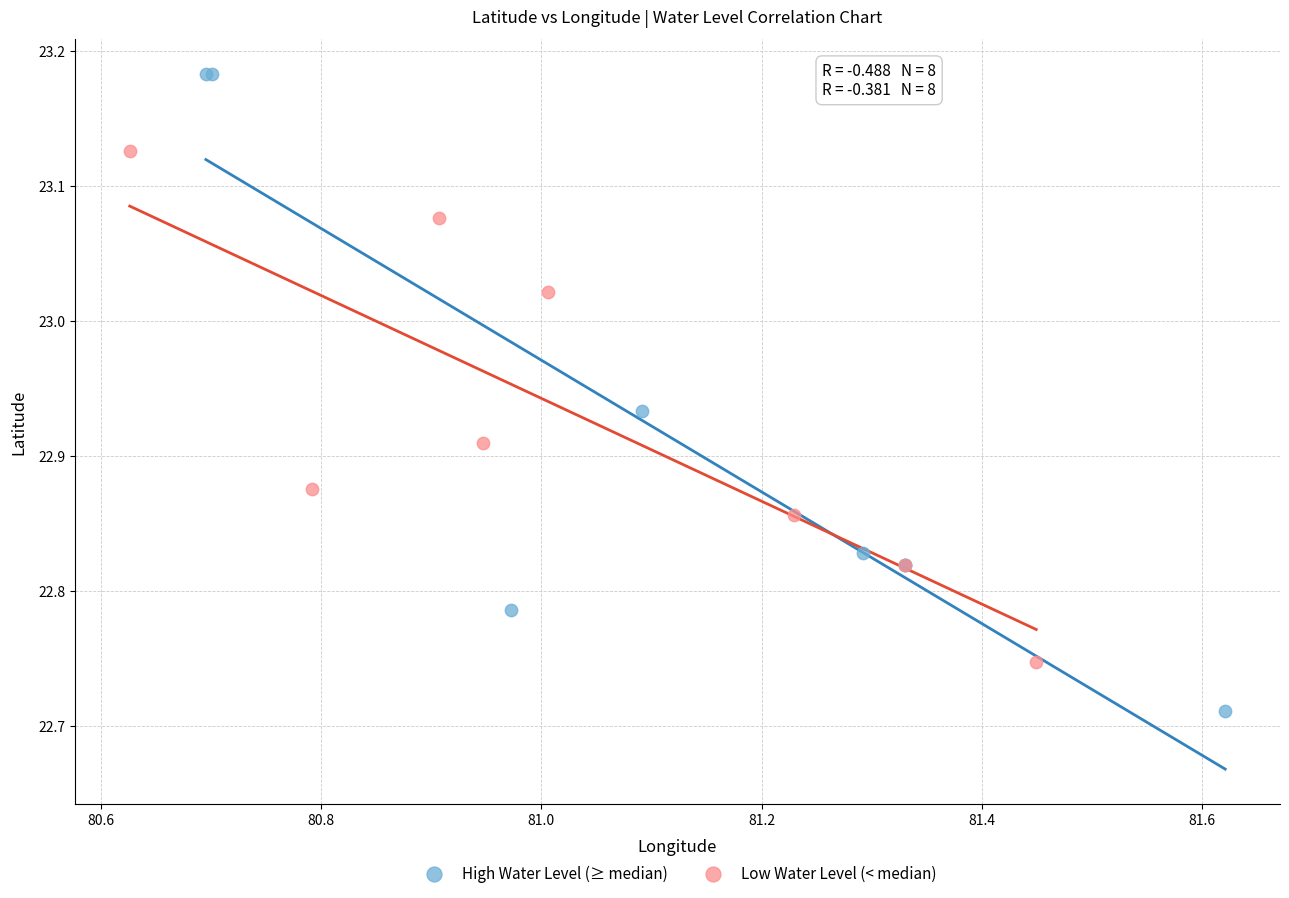

Which series reaches the maximum Y coordinate?

High Water Level (≥ median)